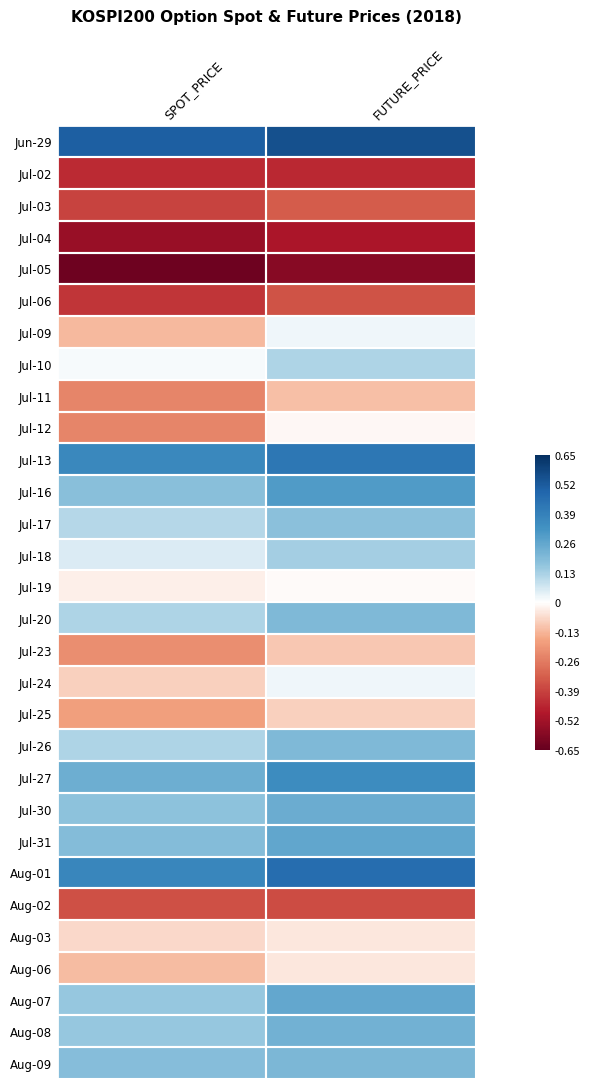

At how many categories does at least one series exceed 0?

2